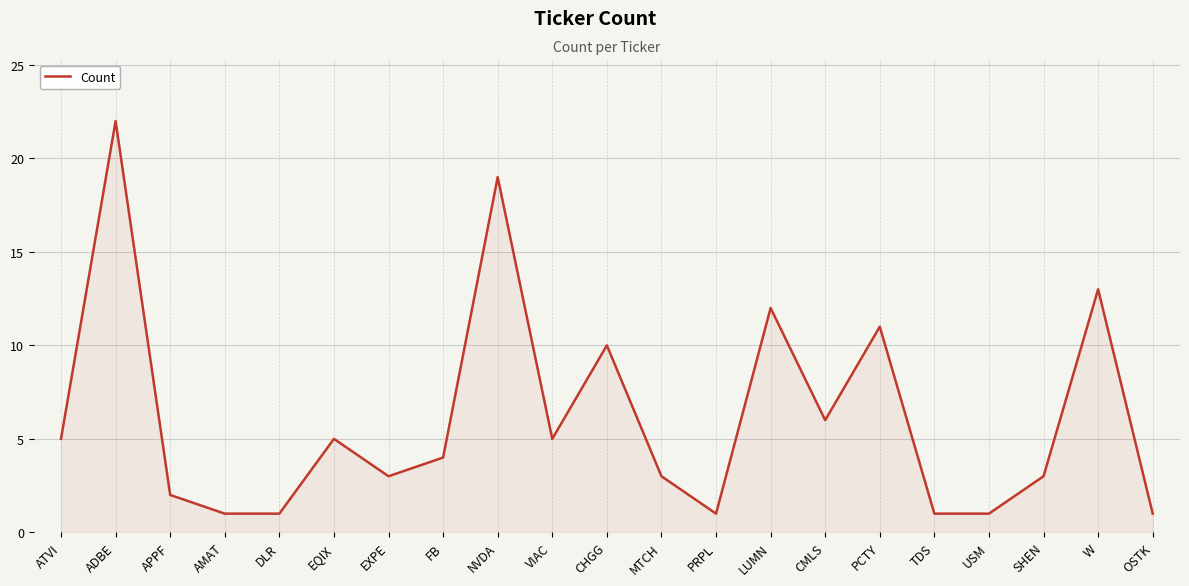

How many lines are shown in the chart?

1